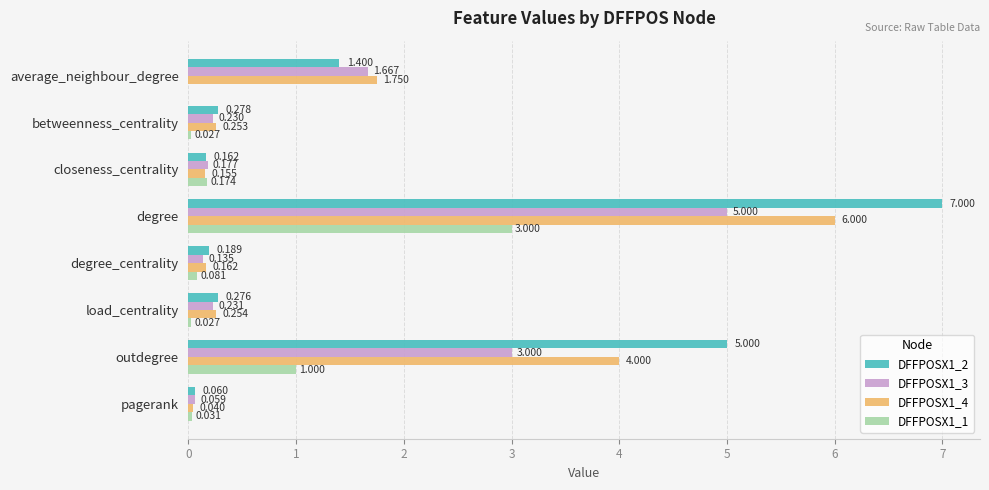

Which label corresponds to the largest value in the chart?

degree